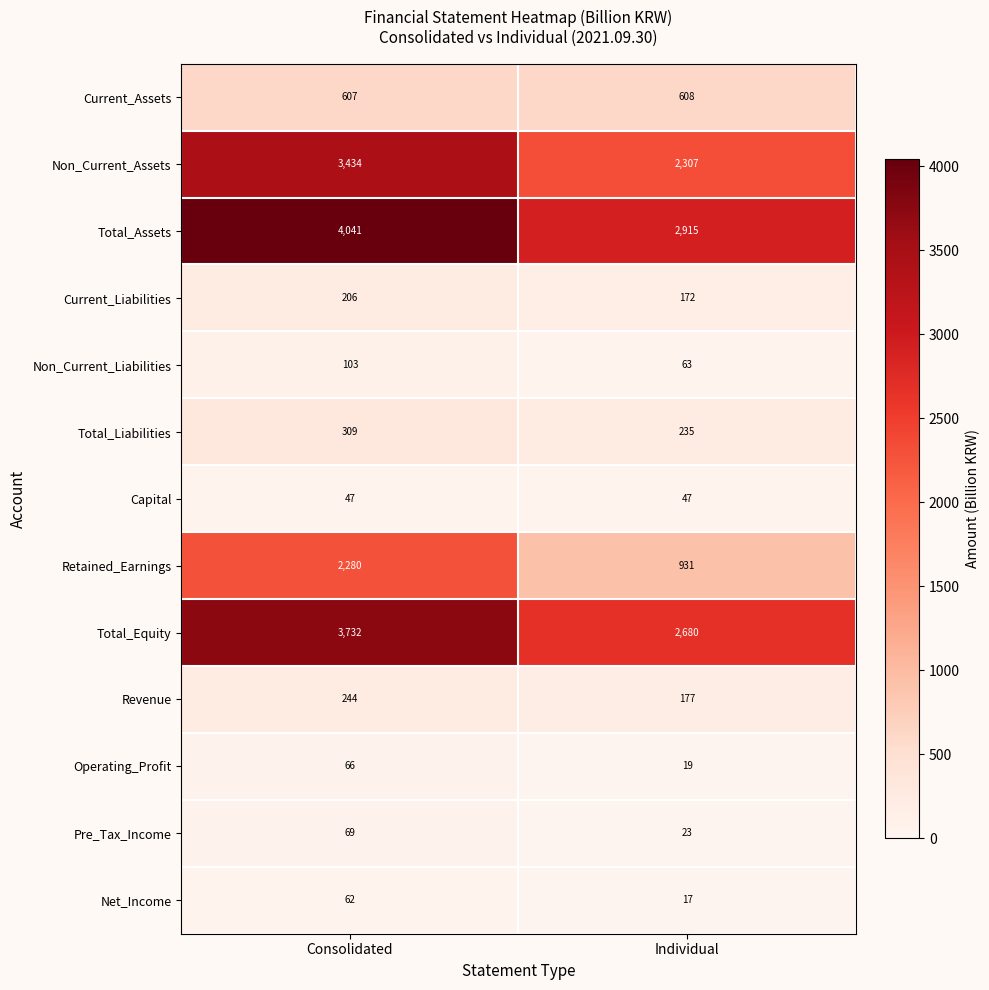

What is the approximate value of Total_Liabilities at Consolidated, to the nearest 10?

310